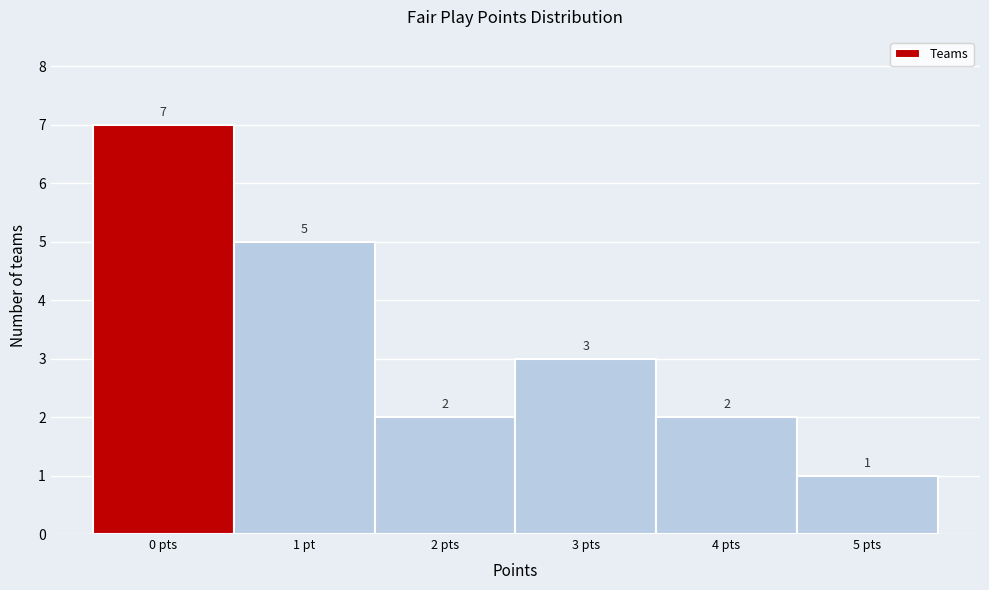

Reading left to right, transcribe all the data shown in this chart.

0 pts=7	1 pt=5	2 pts=2	3 pts=3	4 pts=2	5 pts=1